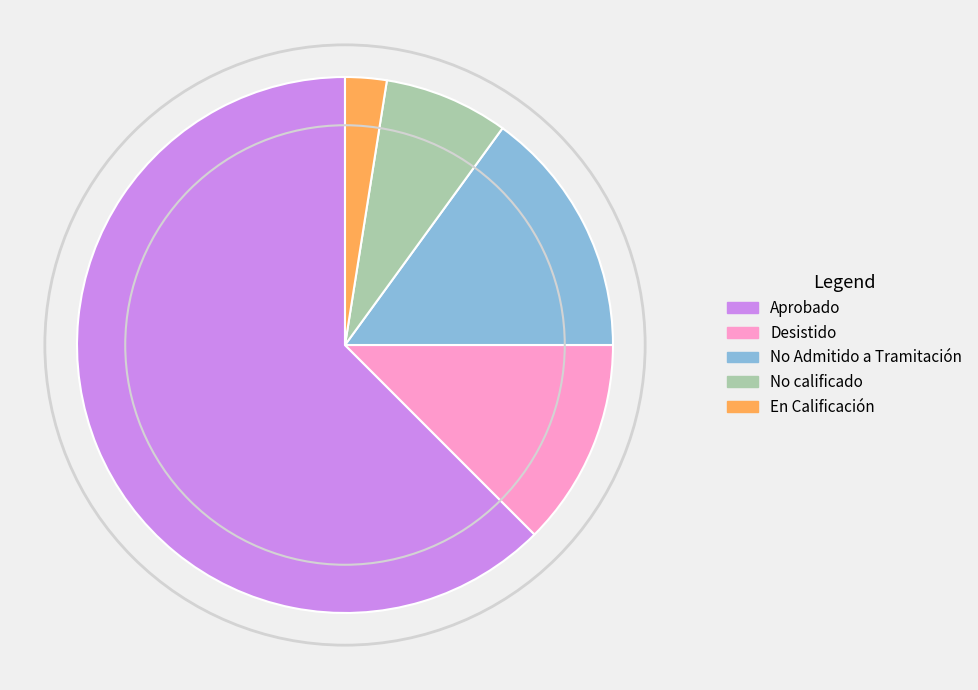

Is there any slice that represents more than half of the pie?

Yes